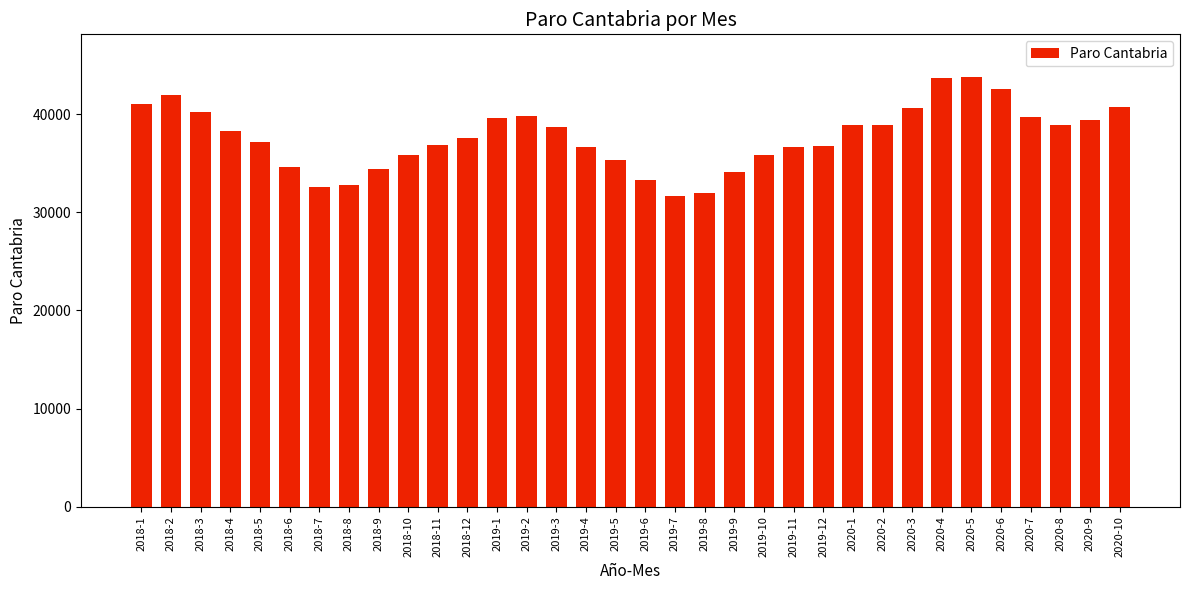

What is the difference between the maximum and minimum values?

12091